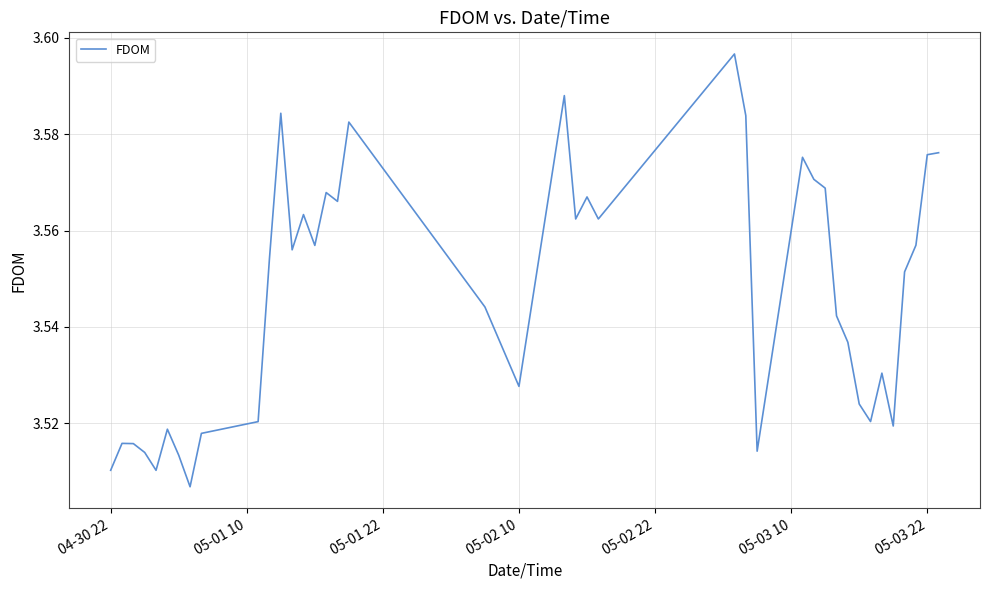

What is the value of the 24th point from the left?

3.6